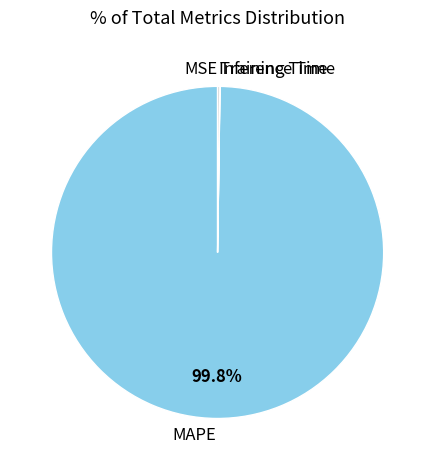

What is the majority slice?

MAPE